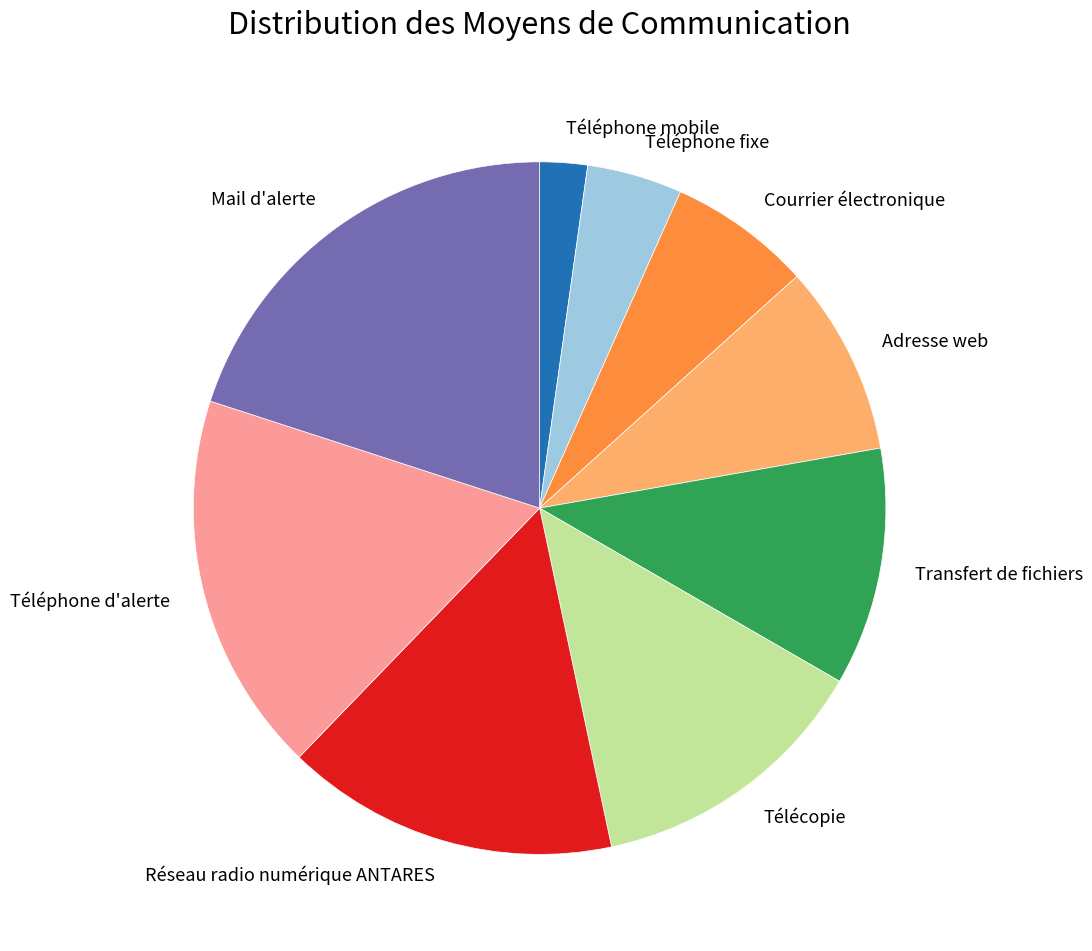

Approximately how many times larger is the value at Mail d'alerte compared to Télécopie?

1.5